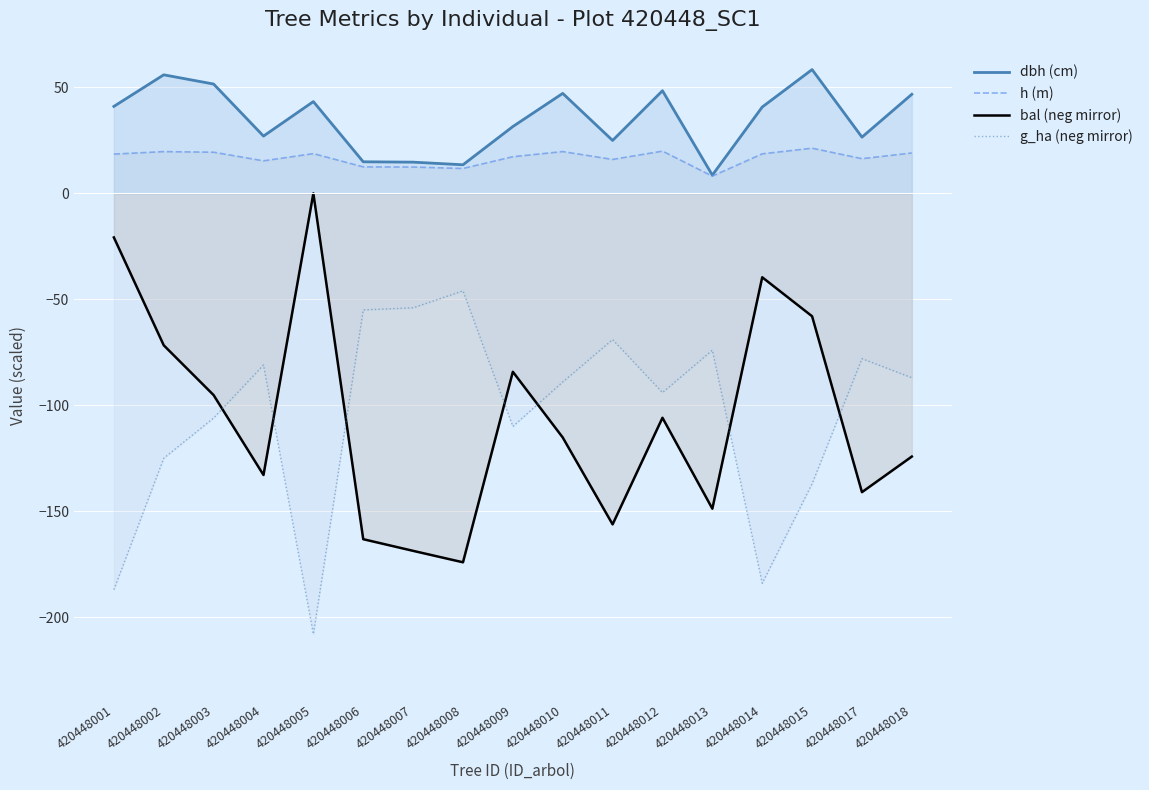

At which category does the chart reach its minimum across all series?

420448005